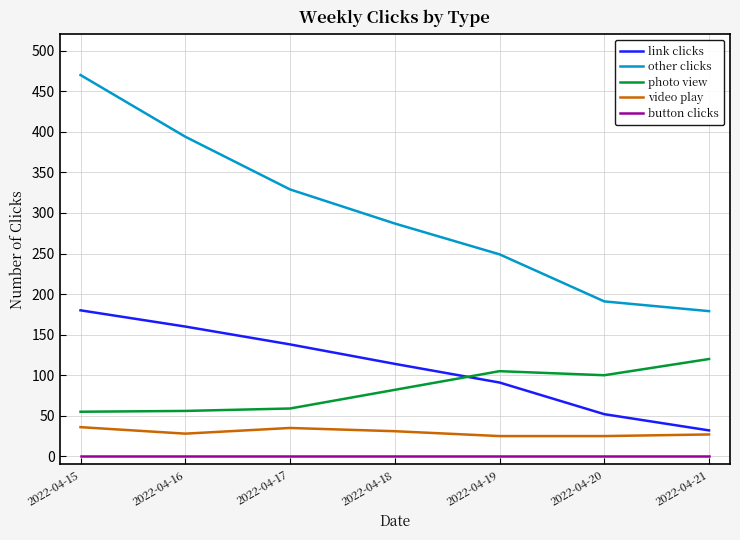

True or false: button clicks and other clicks intersect in this chart.

False